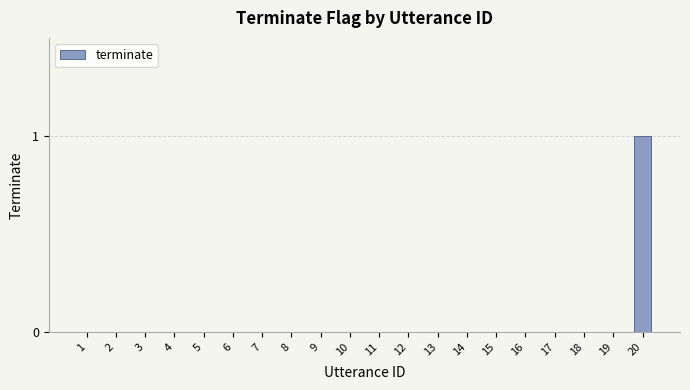

How many values are between 0 and 1?

20